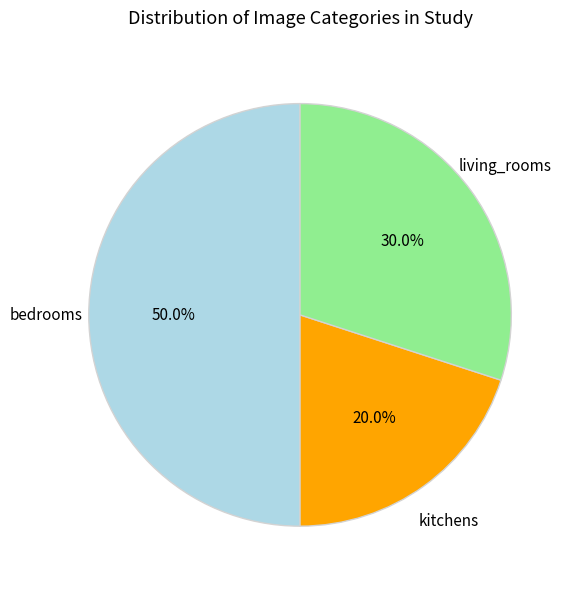

Is there a majority slice in this chart?

No